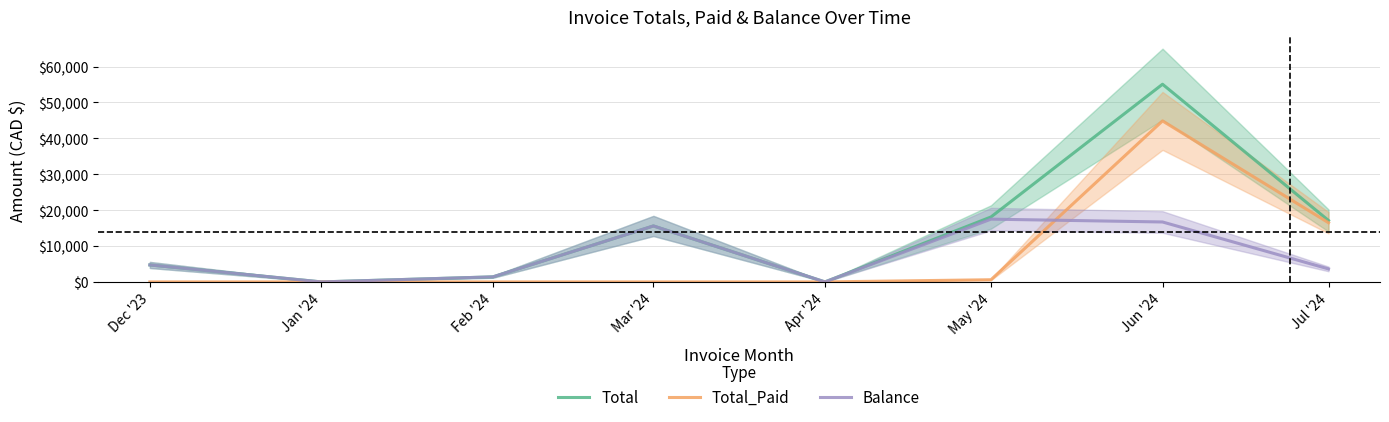

Rank the categories by Balance value from lowest to highest.

Jan '24, Apr '24, Feb '24, Jul '24, Dec '23, Mar '24, Jun '24, May '24